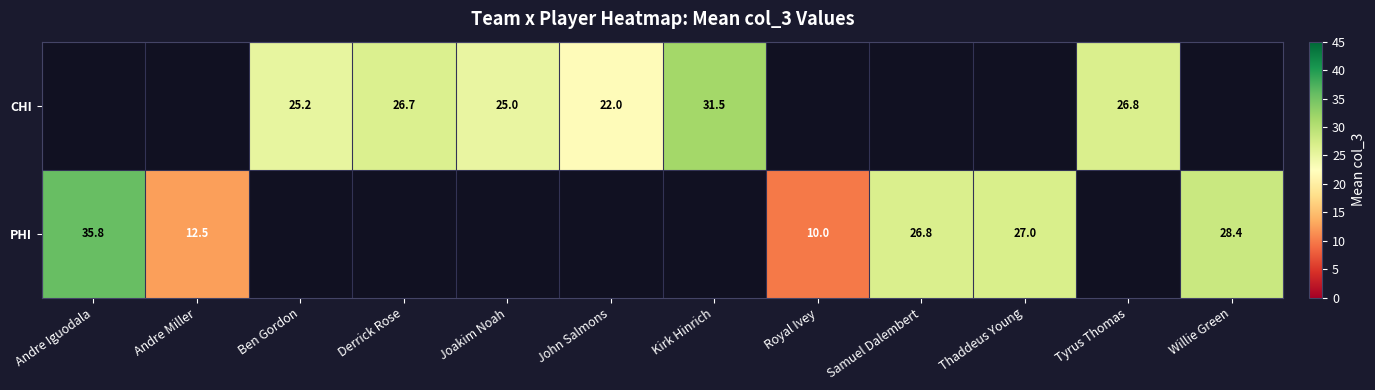

Which series has the largest range (max minus min)?

PHI